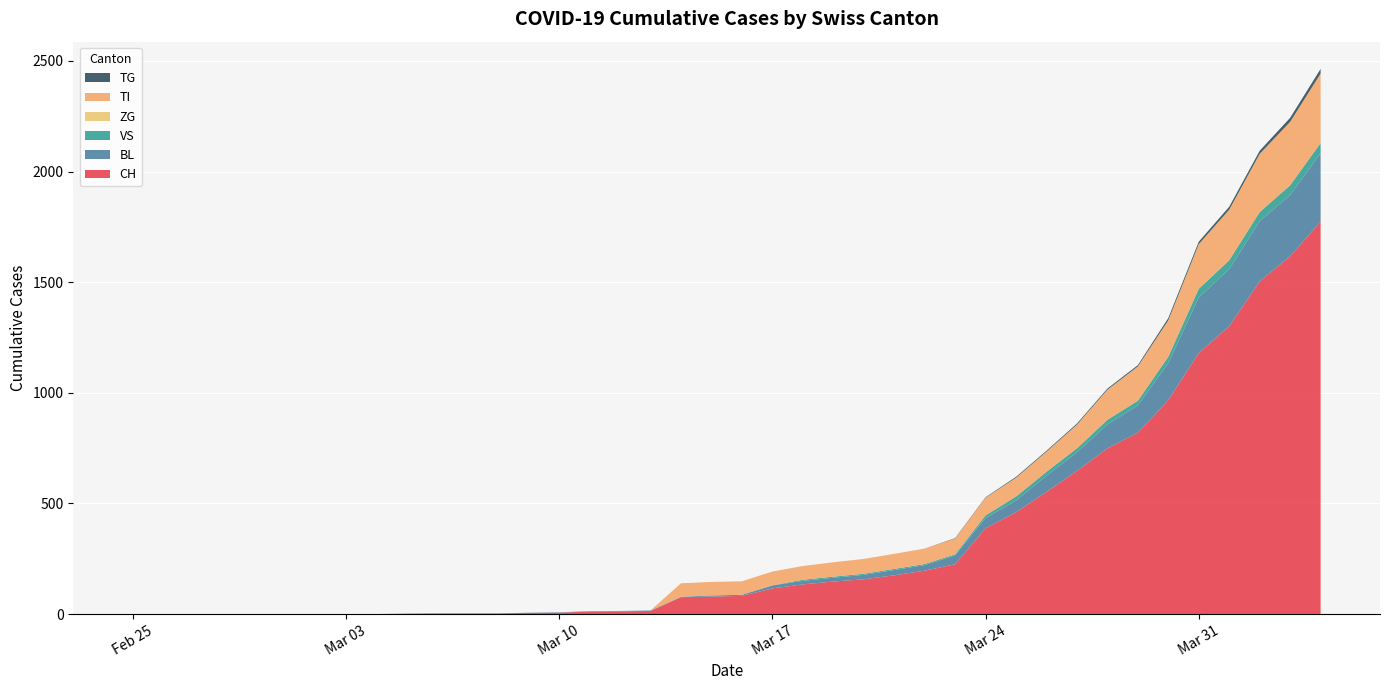

Reading left to right, list all the values displayed in this chart.

CH: 0	0	0	0	0	0	0	0	0	2	3	3	3	5	6	11	12	14	76	79	82	116	134	147	157	175	196	225	388	460	552	647	749	820	967	1180	1301	1504	1617	1774
BL: 0	0	0	0	0	0	0	0	0	0	0	0	0	1	2	2	2	2	2	5	5	13	16	17	20	24	25	40	46	53	73	84	108	123	167	251	258	272	277	309
VS: 0	0	0	0	0	0	0	0	0	0	0	0	0	0	0	0	0	0	0	0	0	1	5	5	5	5	5	5	12	18	18	18	21	21	29	39	40	41	44	46
ZG: 0	0	0	0	0	0	0	0	0	0	0	0	0	0	0	0	0	0	0	0	0	0	0	0	0	0	0	0	0	0	0	0	0	0	0	0	0	0	0	0
TI: 0	0	0	0	0	0	0	0	0	0	0	0	0	0	0	0	0	0	61	61	61	62	62	65	67	68	70	71	80	85	91	107	136	155	165	202	229	263	287	314
TG: 0	0	0	0	0	0	0	0	0	0	0	0	0	0	0	0	0	0	0	0	0	0	0	0	0	0	0	2	2	4	4	5	5	6	10	11	13	14	18	21